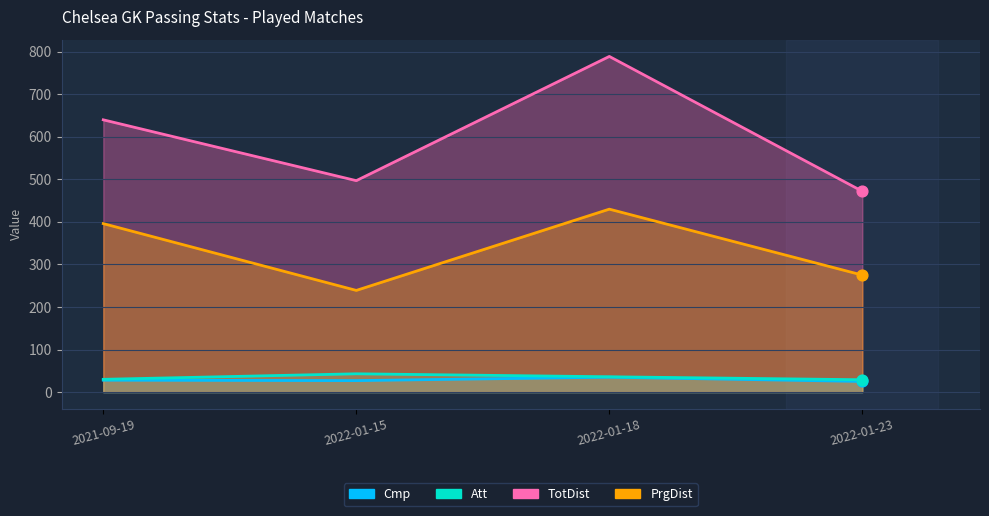

Which series has the largest total across all categories?

TotDist